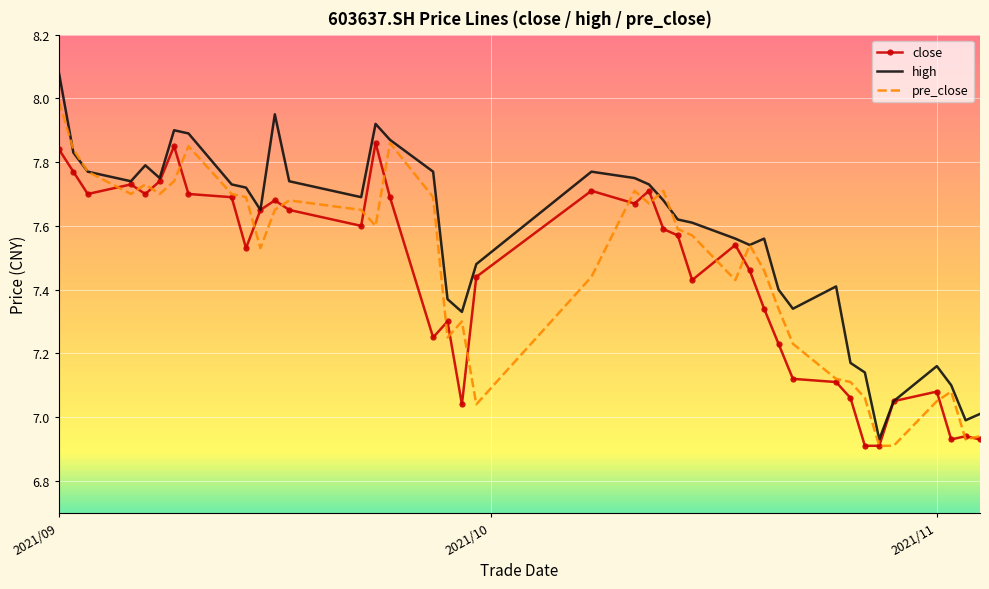

Which series has the largest total across all categories?

high